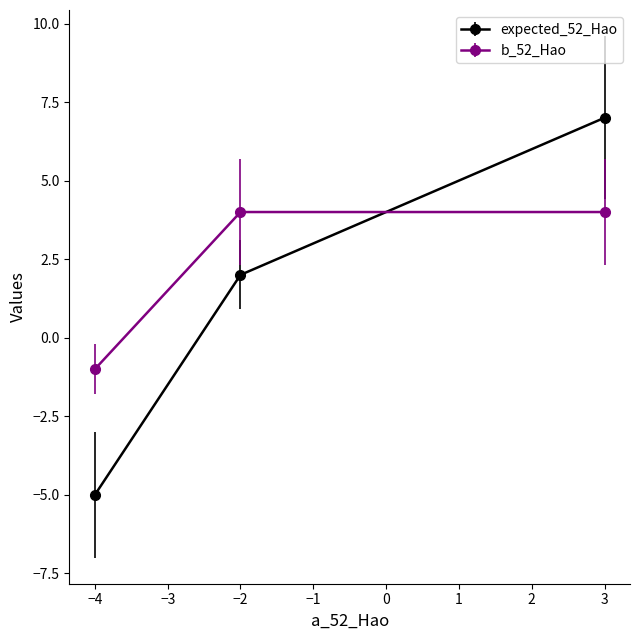

The value of b_52_Hao at 3 is 1. True or false?

False